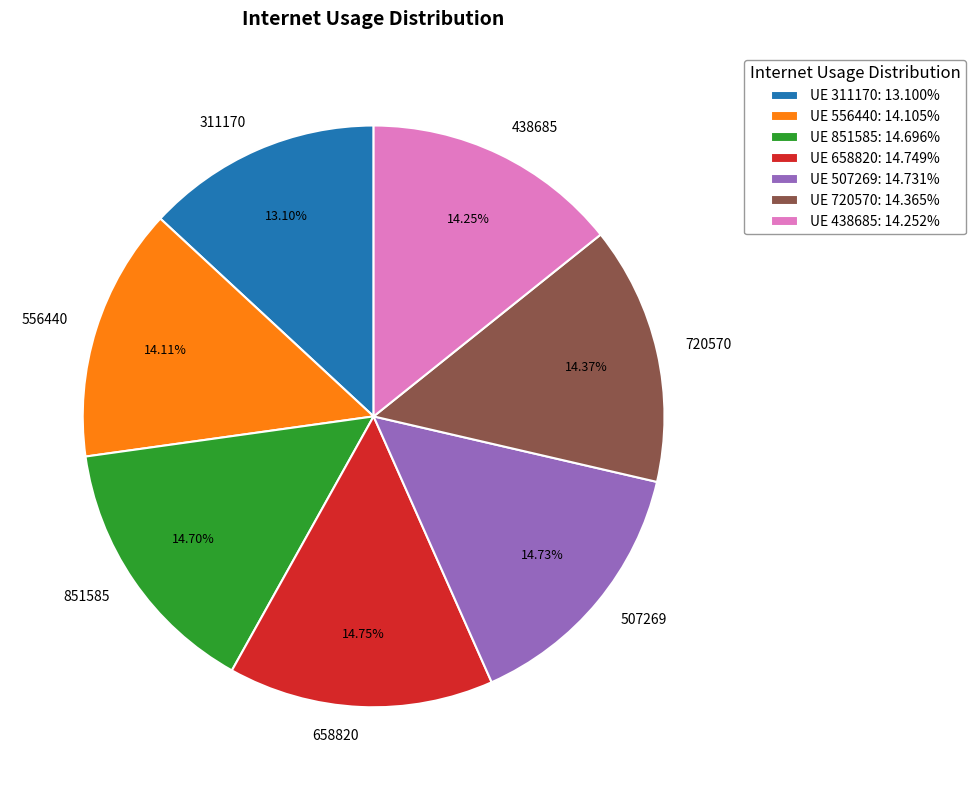

What is the ratio of the value at 851585 to the value at 720570?

1.0